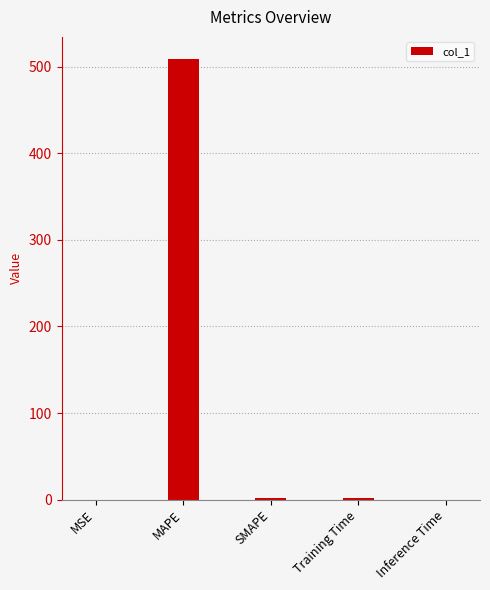

The value at MAPE is 870.1. True or false?

False